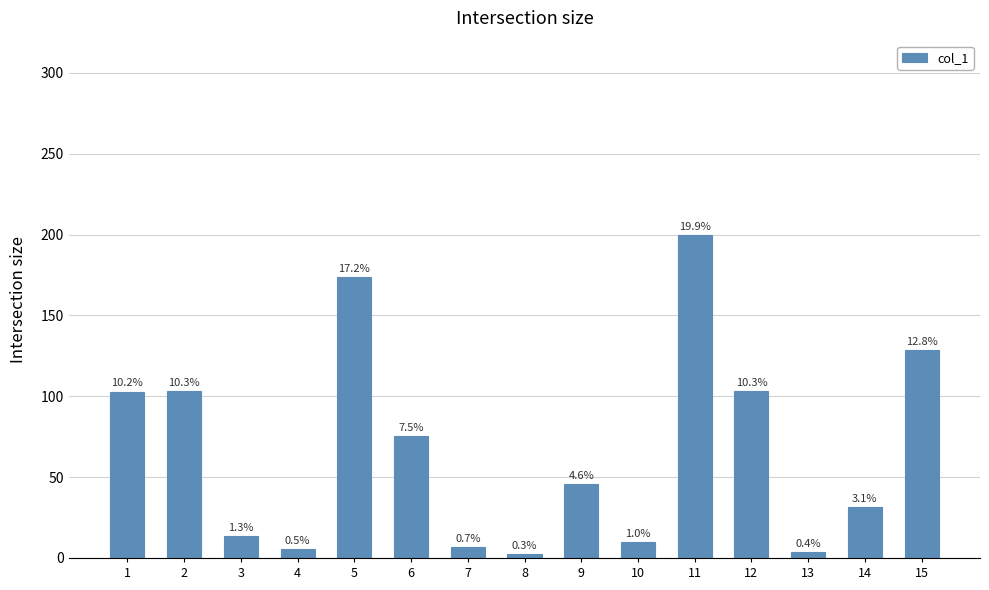

How many bars are there in total?

15